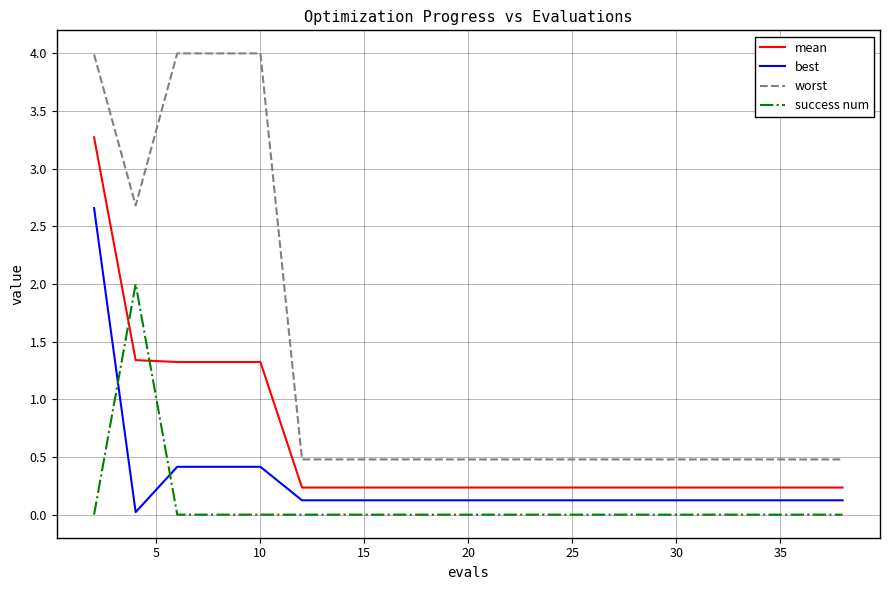

How many lines are shown in the chart?

4